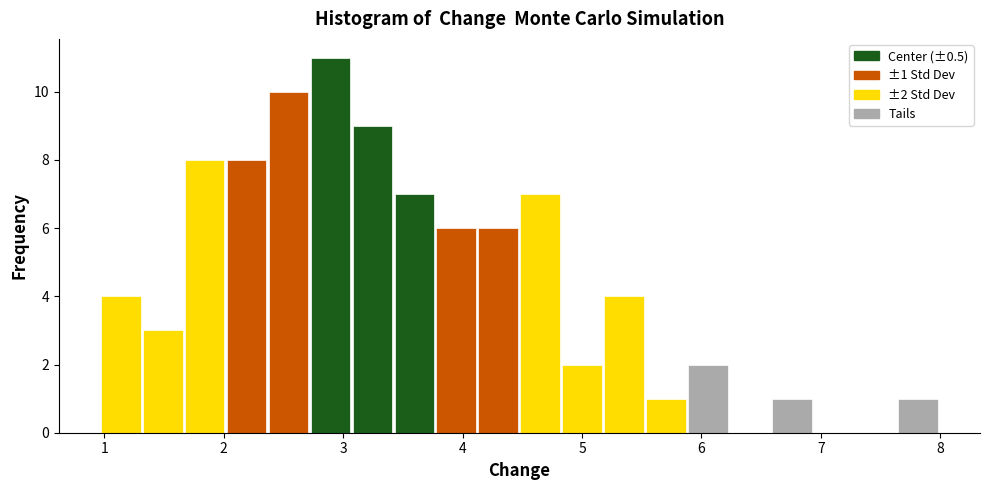

Around what value on the x-axis is the tallest bar? Give the approximate position of its centre, as read against the axis.

2.9